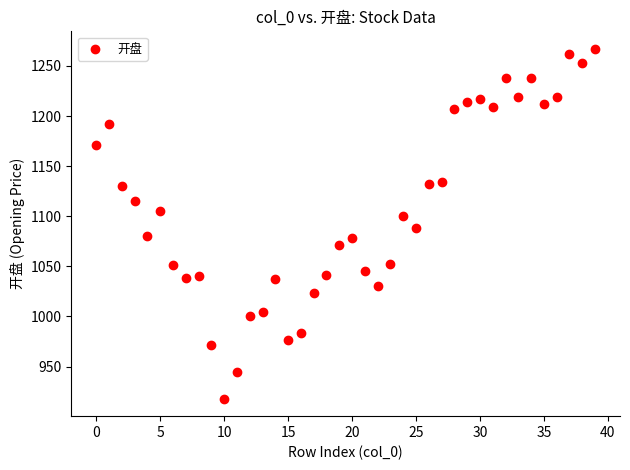

What is the range of Y values (max minus min)?

349.1